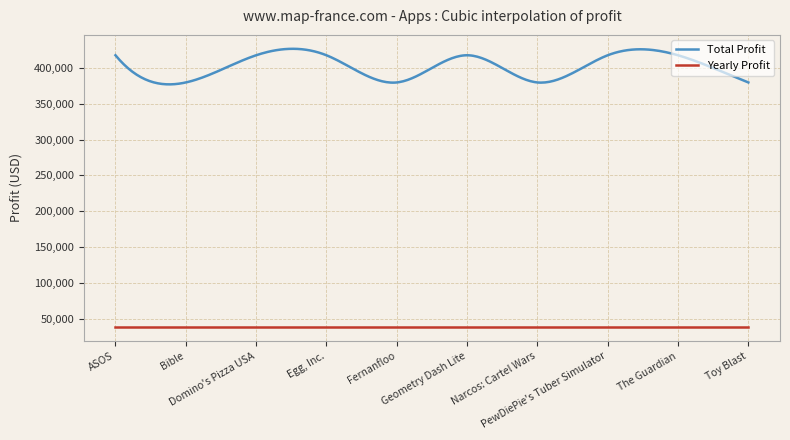

True or false: Yearly Profit and Total Profit cross at least once.

False